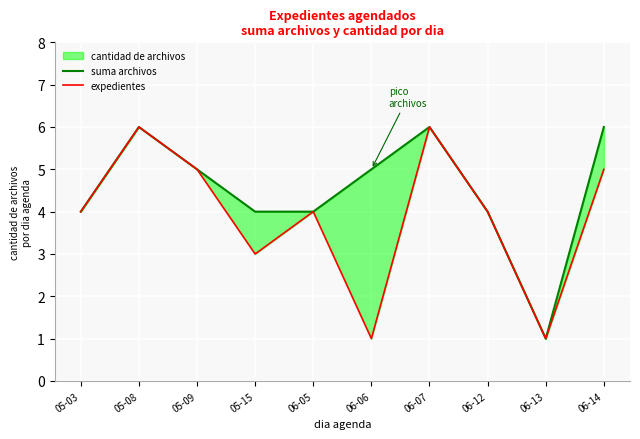

At which category is the sum across all series the highest?

05-08